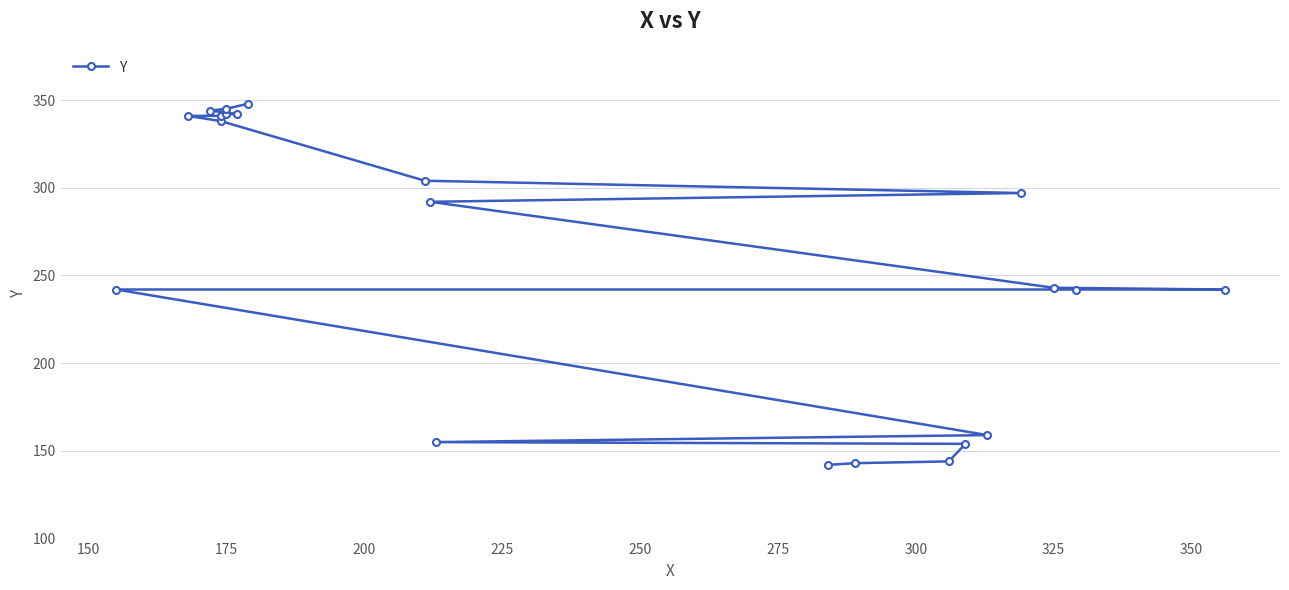

How many lines are shown in the chart?

1